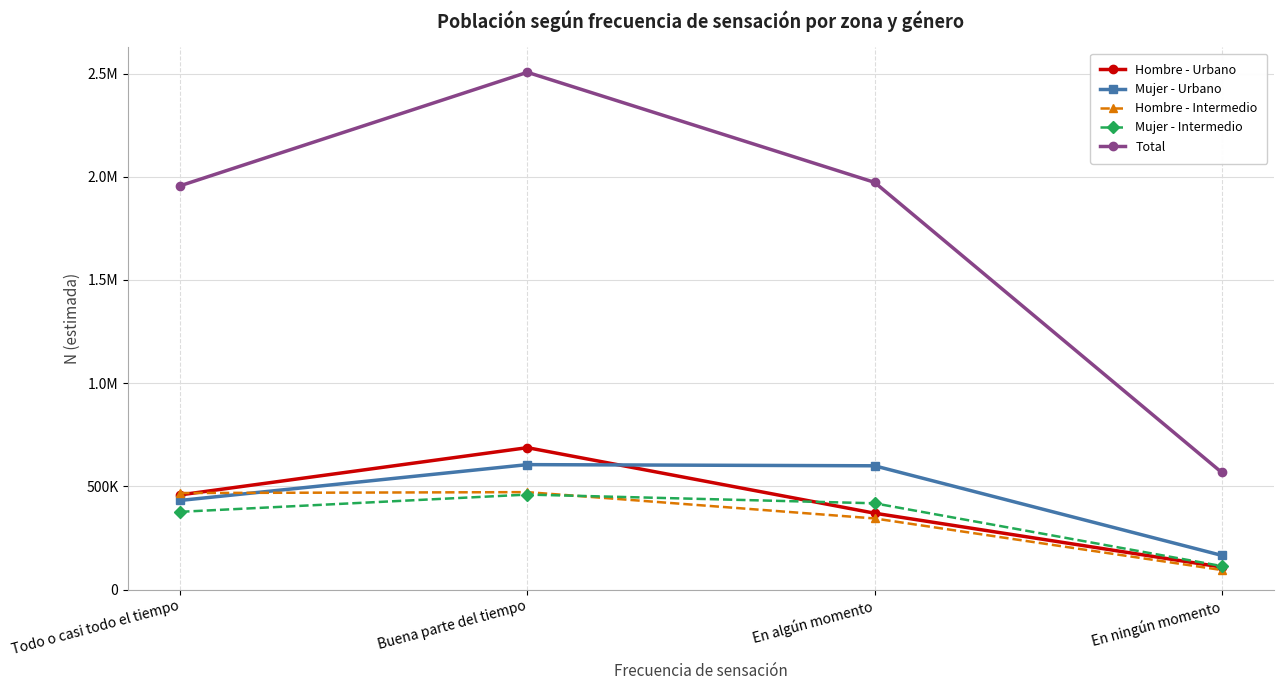

True or false: Total has more than 0 interior local peaks.

True